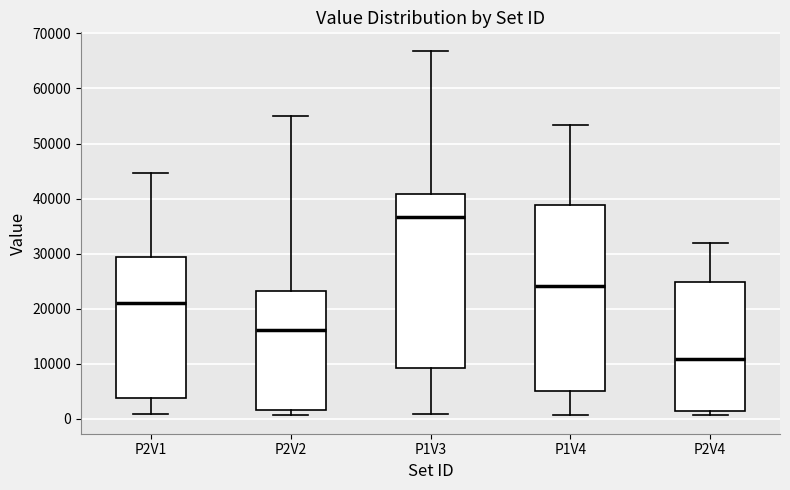

Reading left to right, transcribe this box plot: for each box, give where its median line is, the range the box spans, and where its two whiskers end, as read against the y-axis. The values are not printed on the chart, so give them approximately, as read against the axis.

P2V1: median 21000, box 4000 to 29000, whiskers 1000 to 45000
P2V2: median 16000, box 2000 to 23000, whiskers 1000 to 55000
P1V3: median 37000, box 9000 to 41000, whiskers 1000 to 67000
P1V4: median 24000, box 5000 to 39000, whiskers 1000 to 53000
P2V4: median 11000, box 1000 to 25000, whiskers 1000 (just below the box's lower edge) to 32000